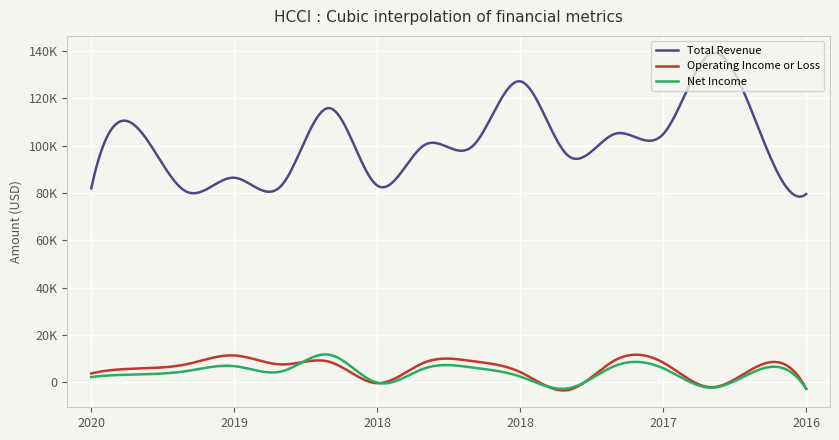

Which series has the widest spread of values?

Total Revenue